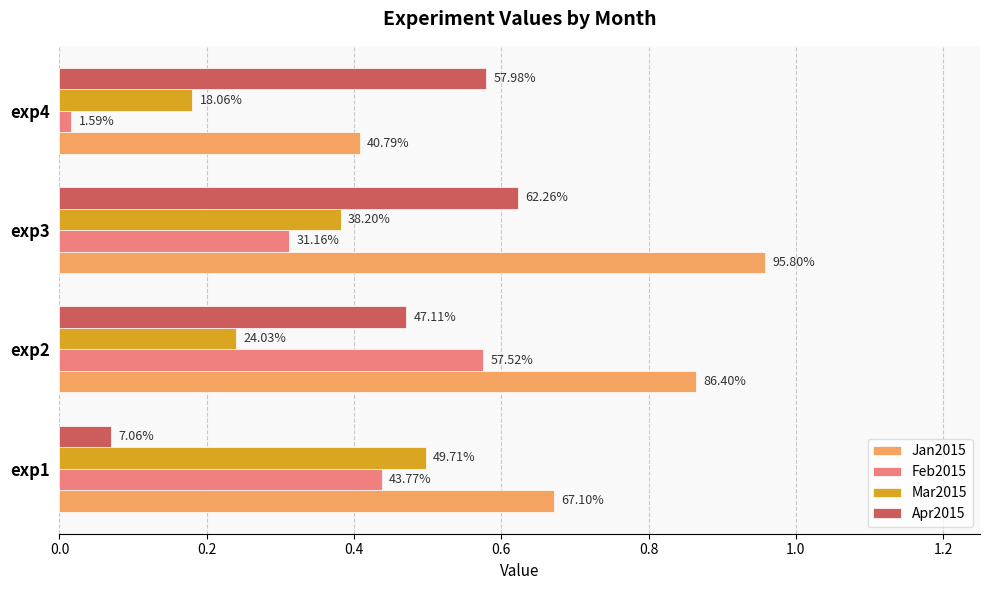

What are all the series names shown in the legend?

Jan2015, Feb2015, Mar2015, Apr2015